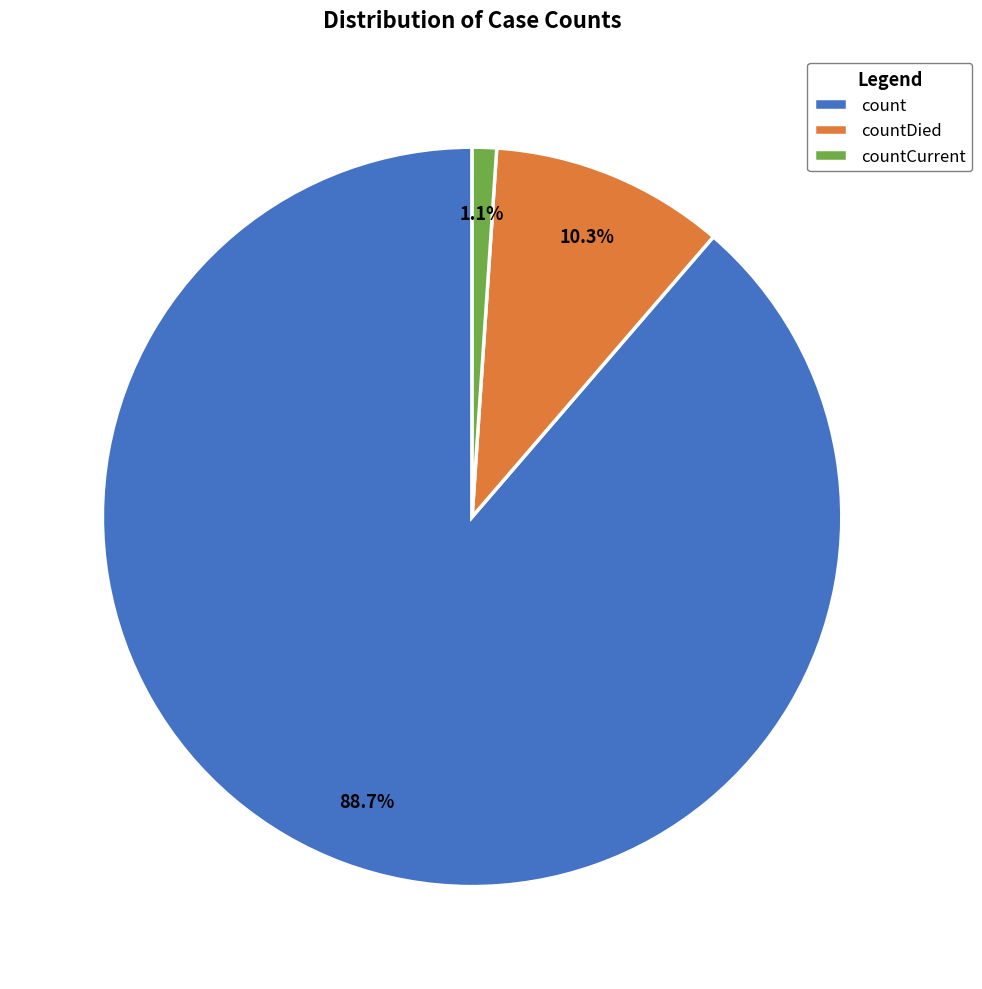

Count the number of slices in the pie.

3